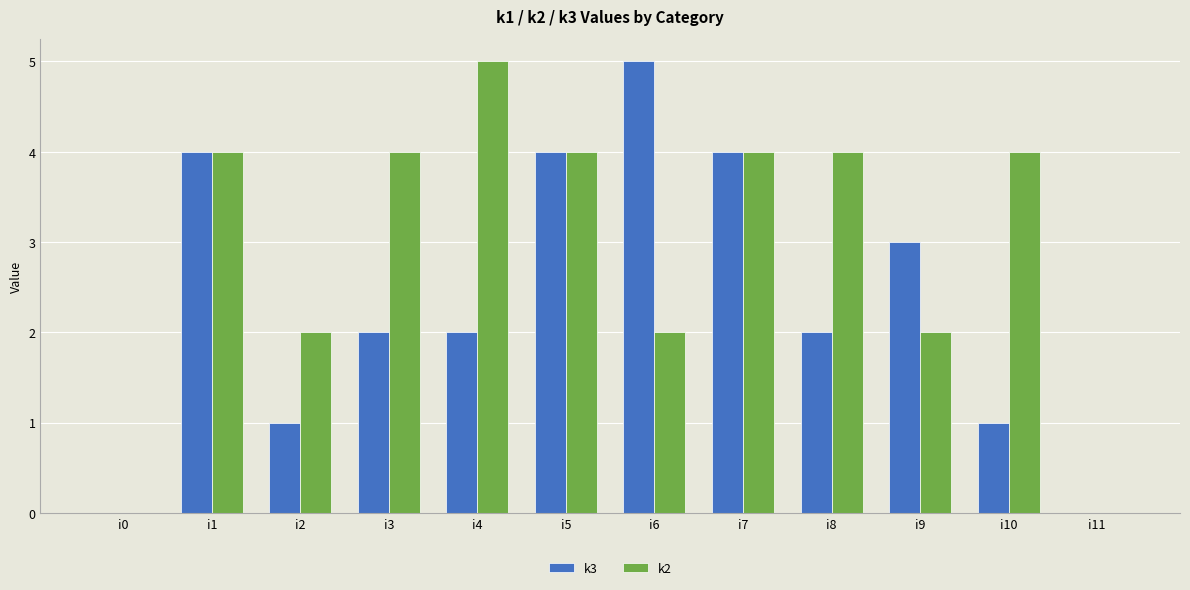

What is the difference between the k3 values at i8 and i5?

2